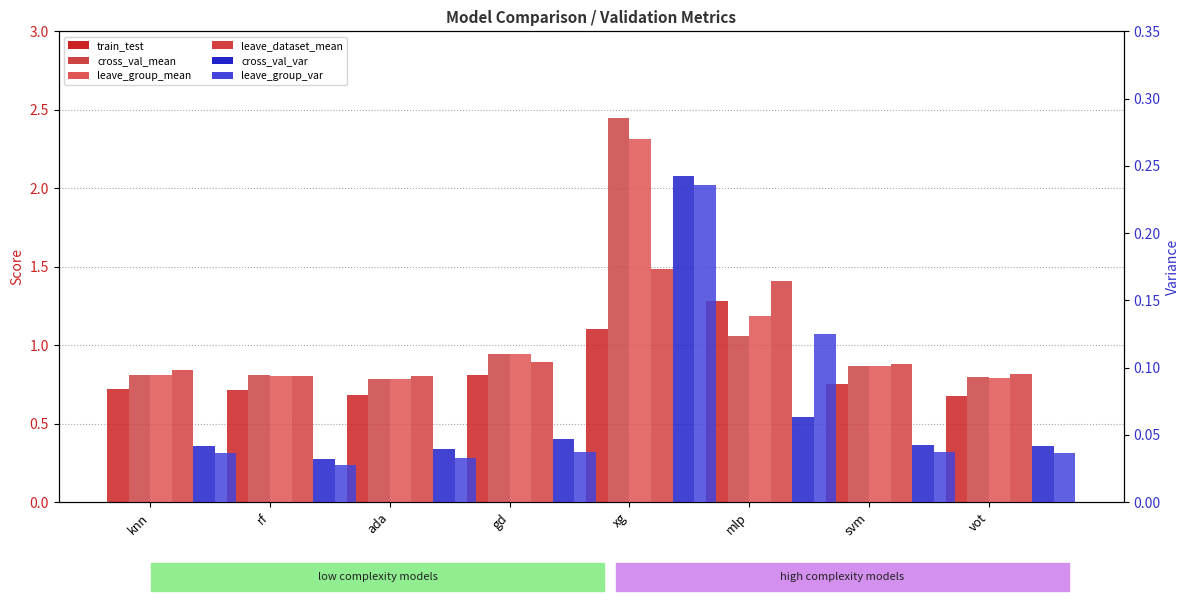

Are the bars horizontal?

No